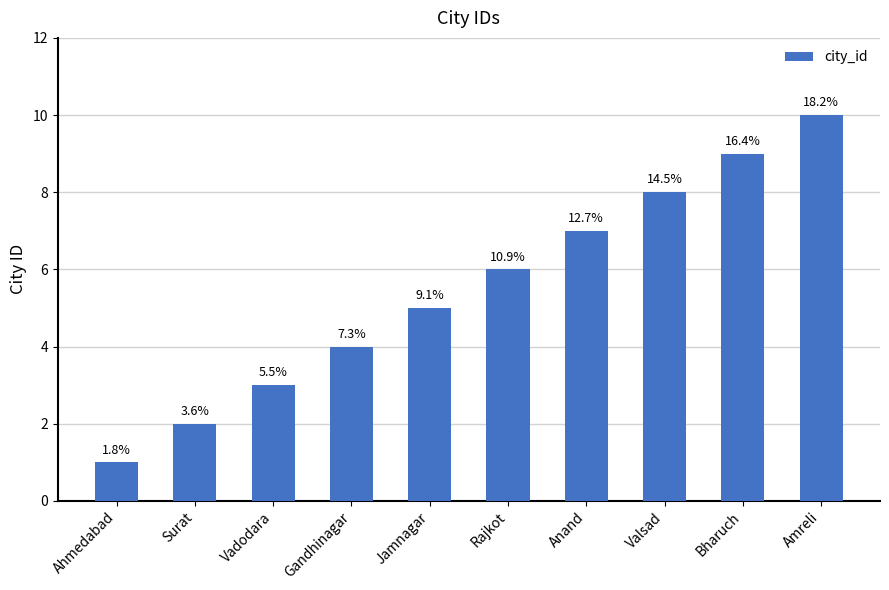

What is the difference between the values at Rajkot and Valsad?

2